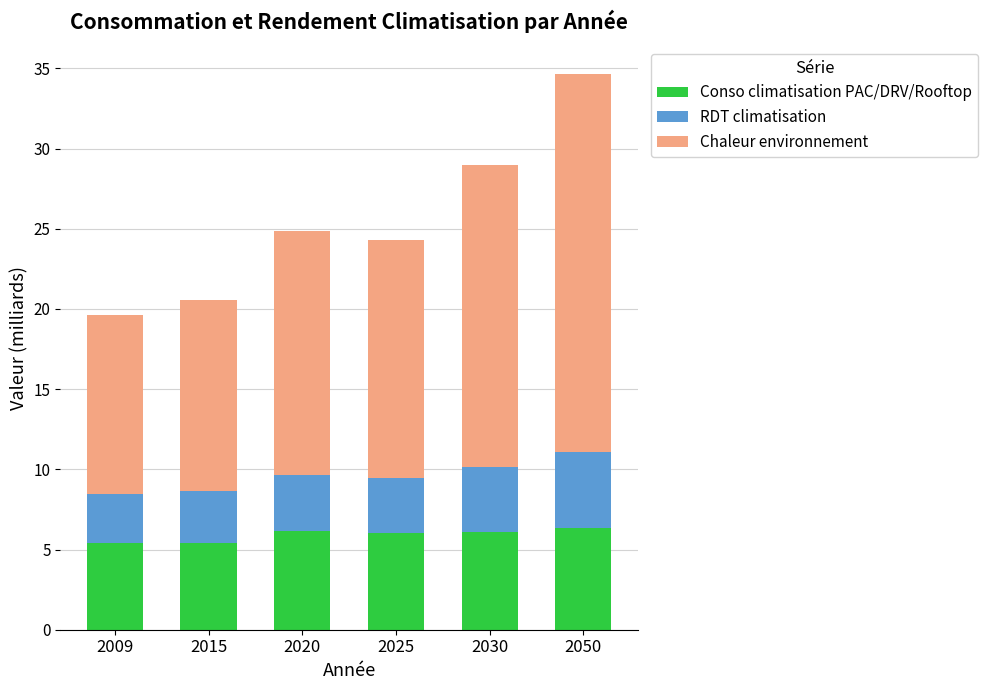

What value does the Conso climatisation PAC/DRV/Rooftop series have at 2020?

6.1